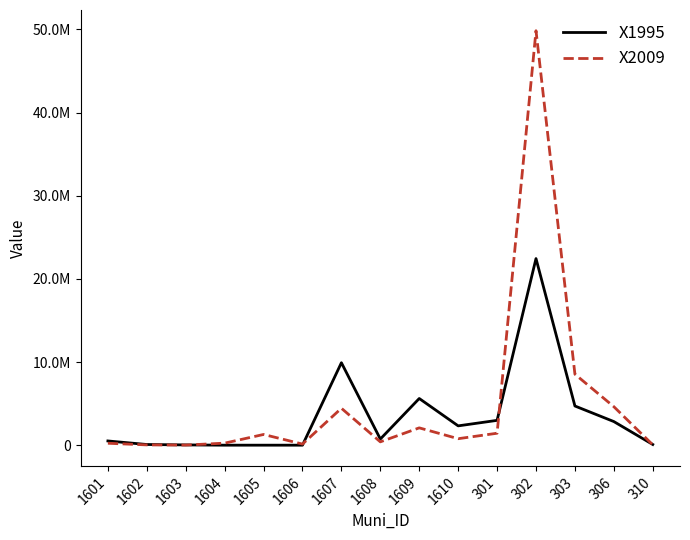

Does the chart display data point markers on the line(s)?

No